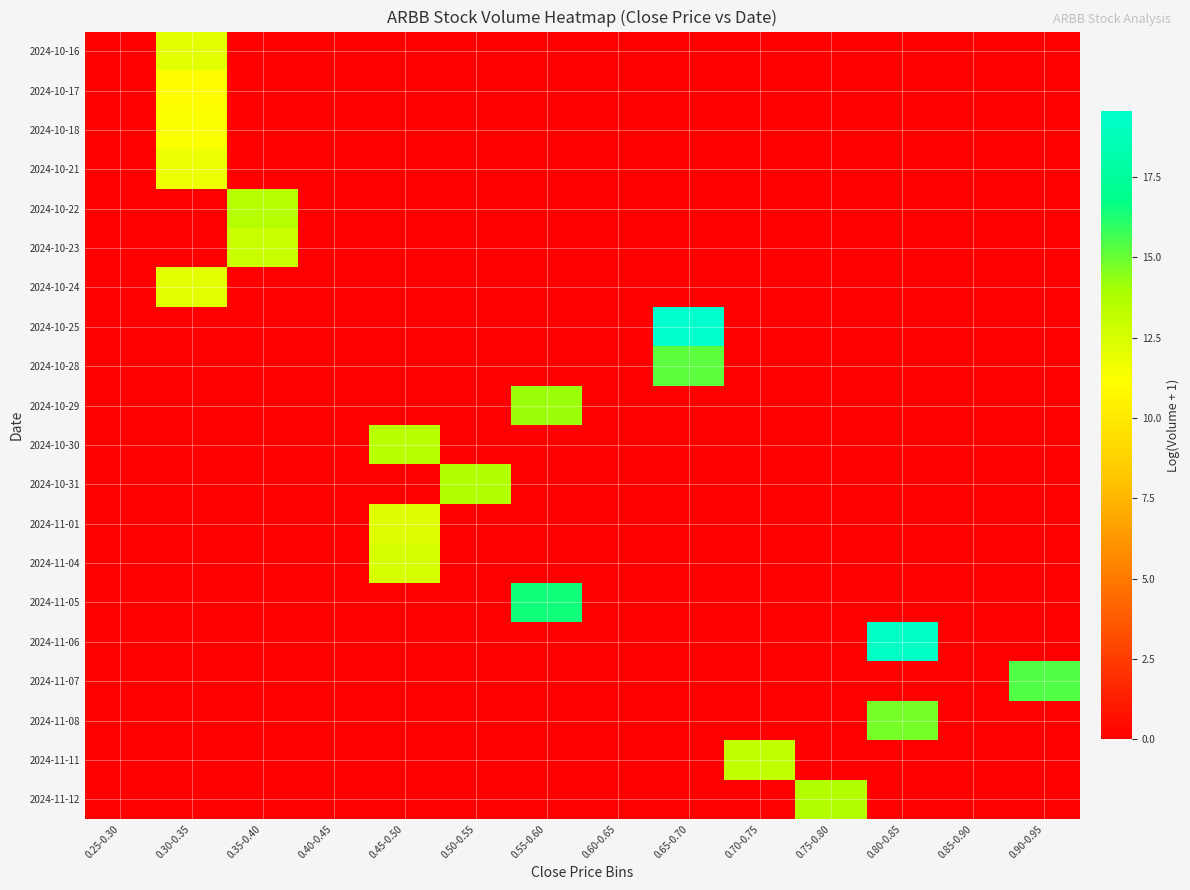

Count the number of data series in this chart.

20